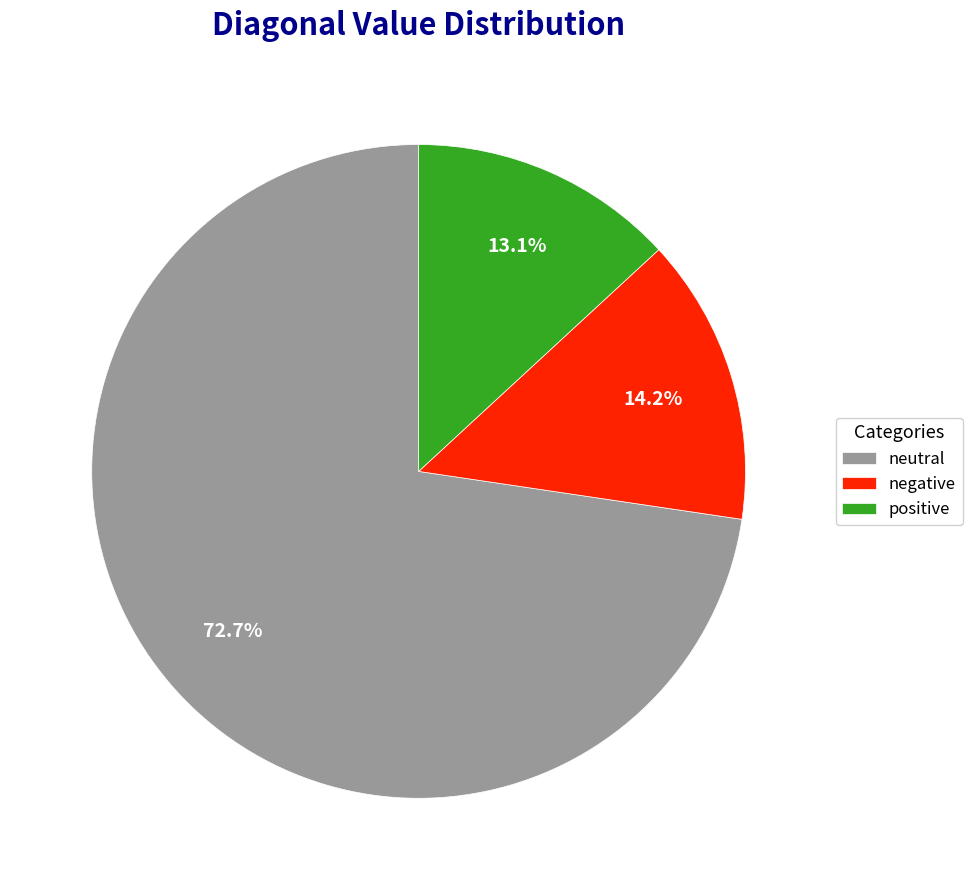

To the nearest percent, what is the difference between the largest and smallest slice percentages?

60%